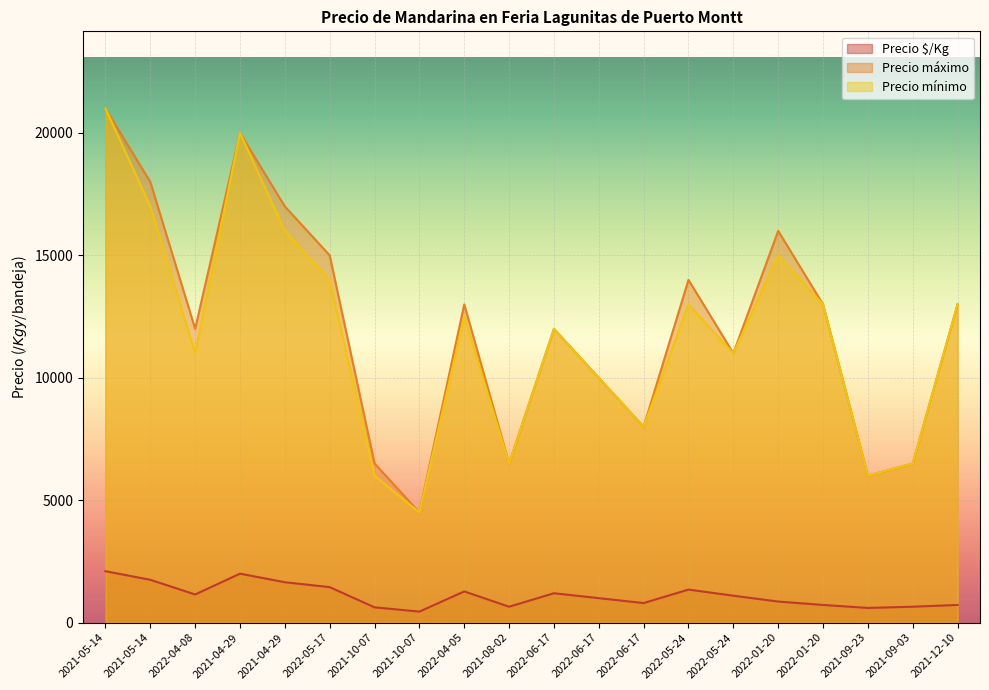

True or false: Precio máximo has more than 2 points higher than both neighbors.

True